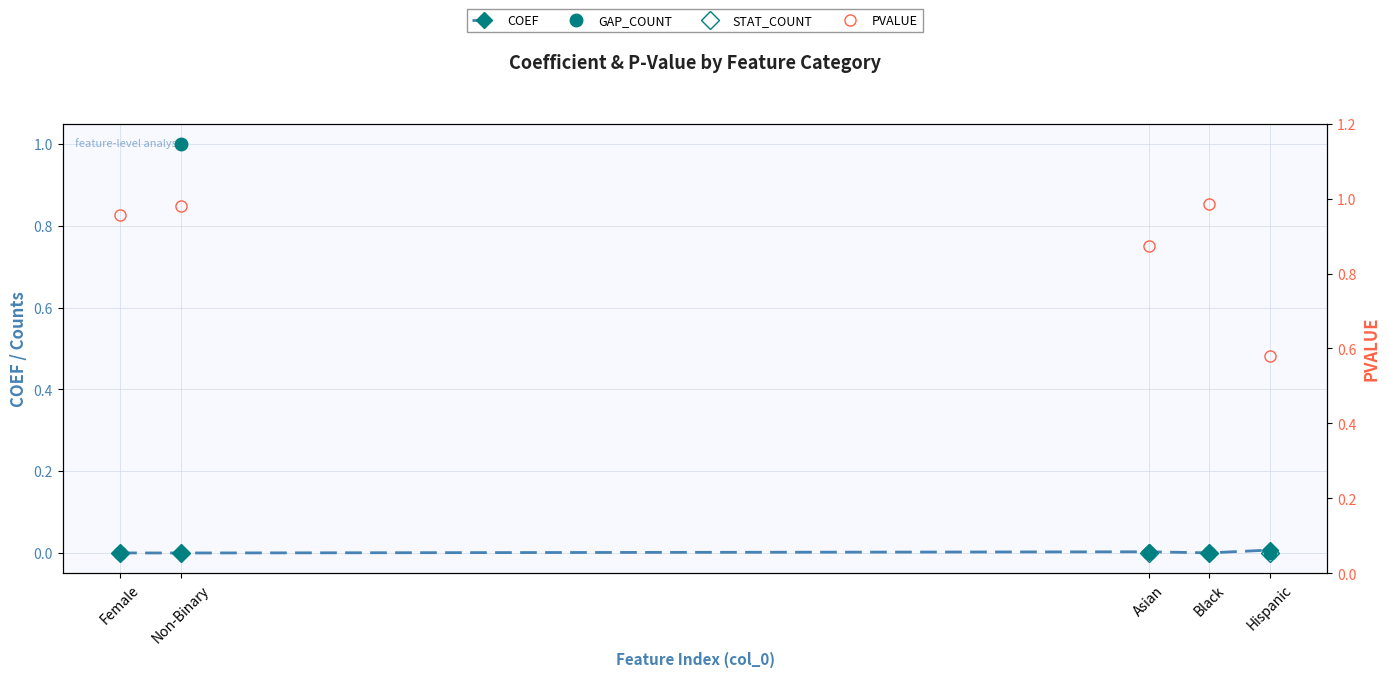

Which category has the highest value across all series?

Non-Binary